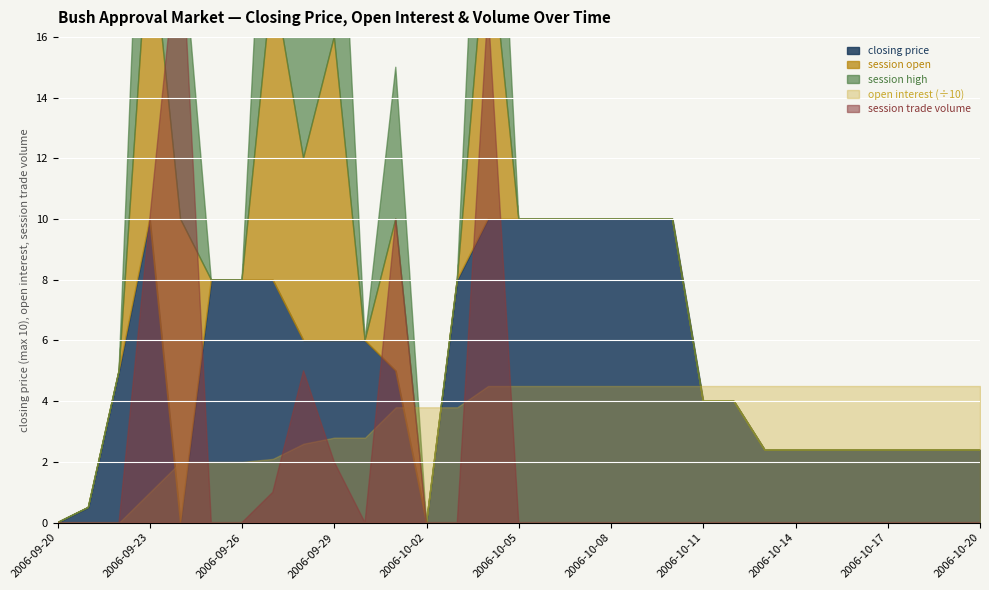

Which series has the widest spread of values?

open interest